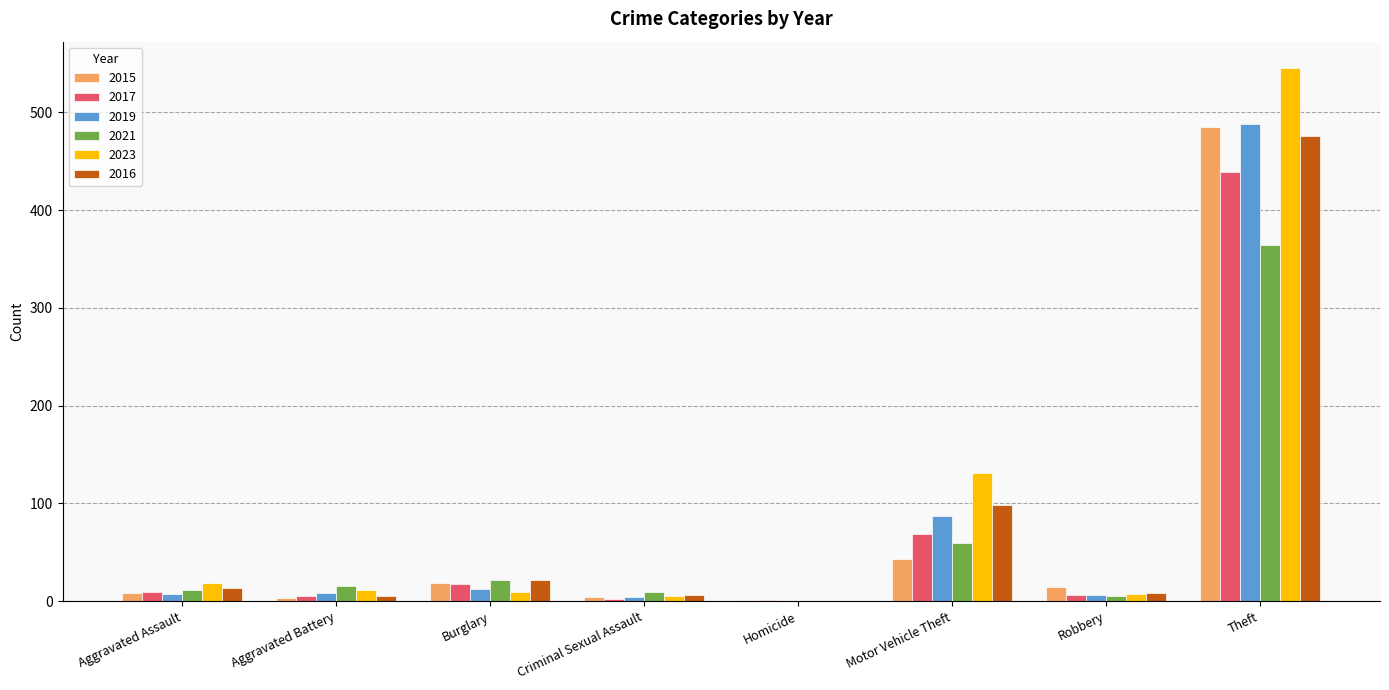

What is the total value across all series at Robbery?

47